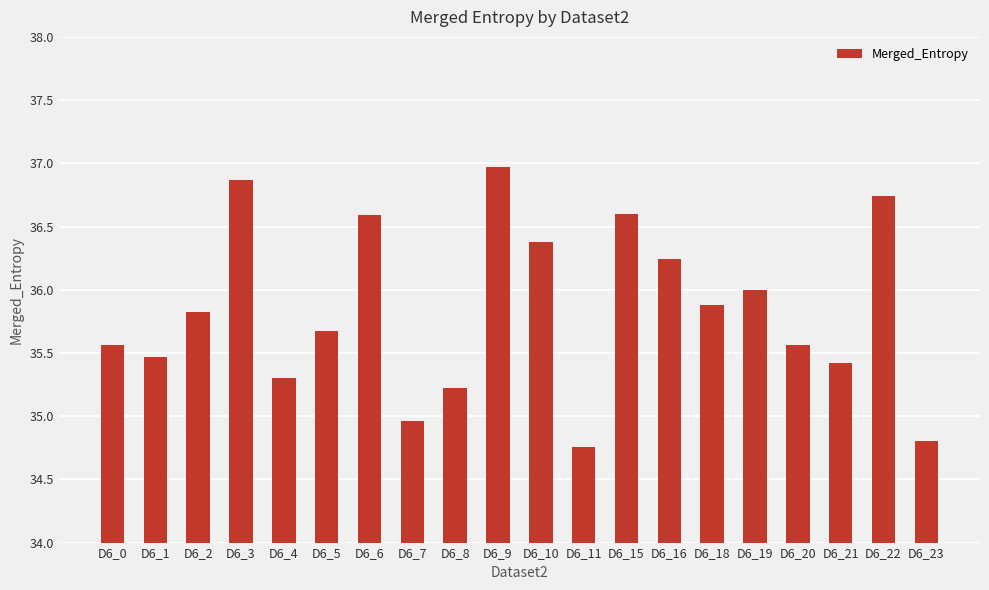

Does the chart contain stacked bars?

No